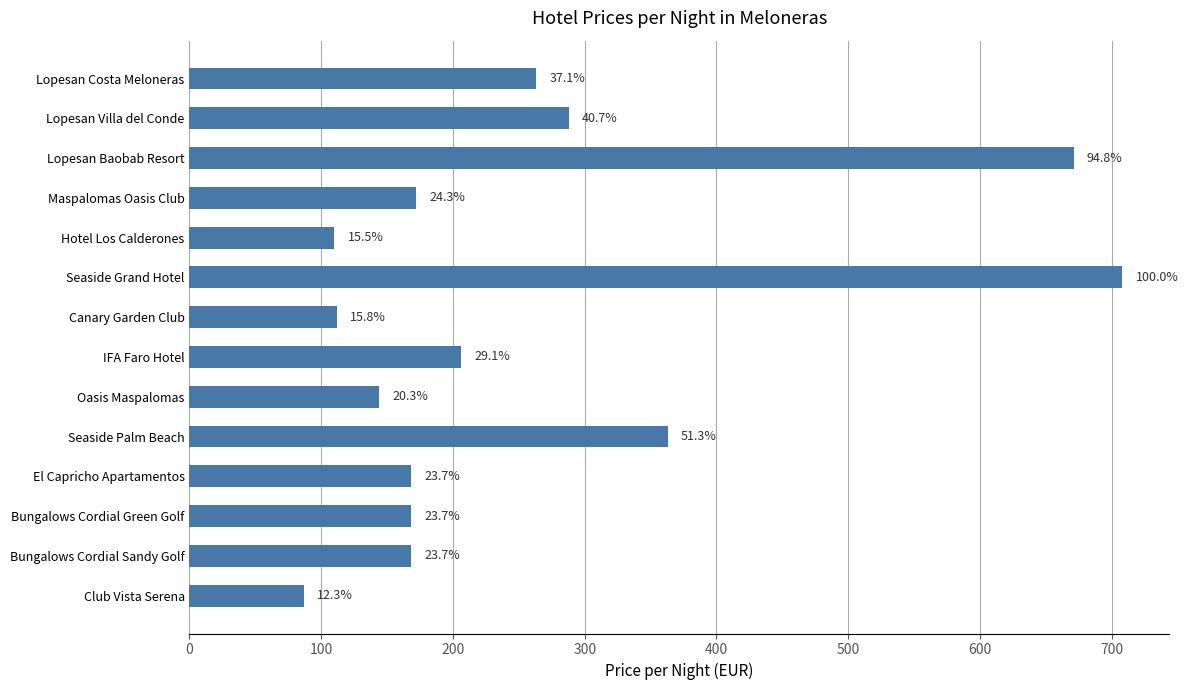

What is the sum of all values?

3628